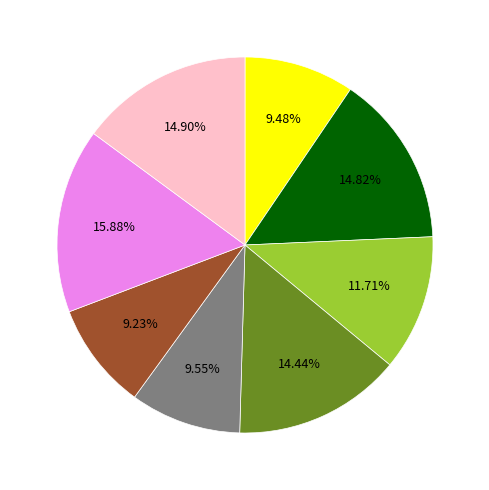

Does any single category account for the majority?

No